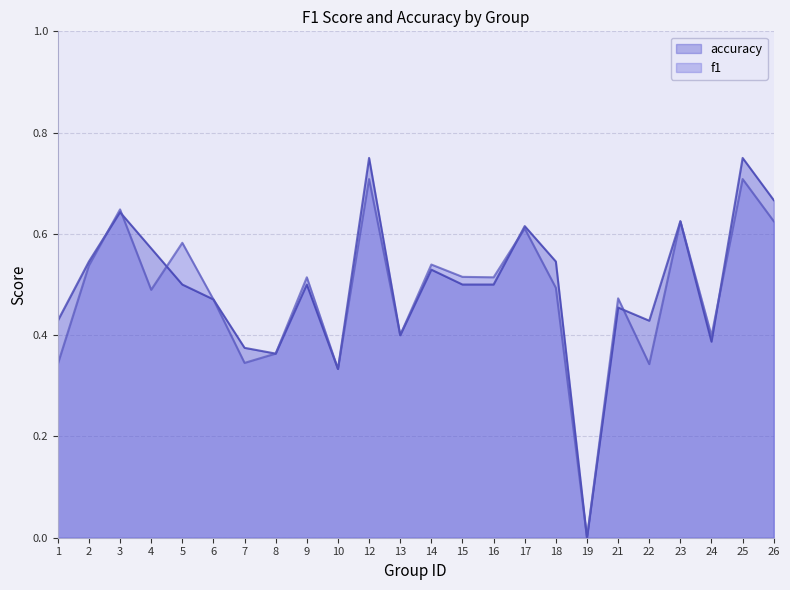

Which category has the highest value in the f1 series?

12